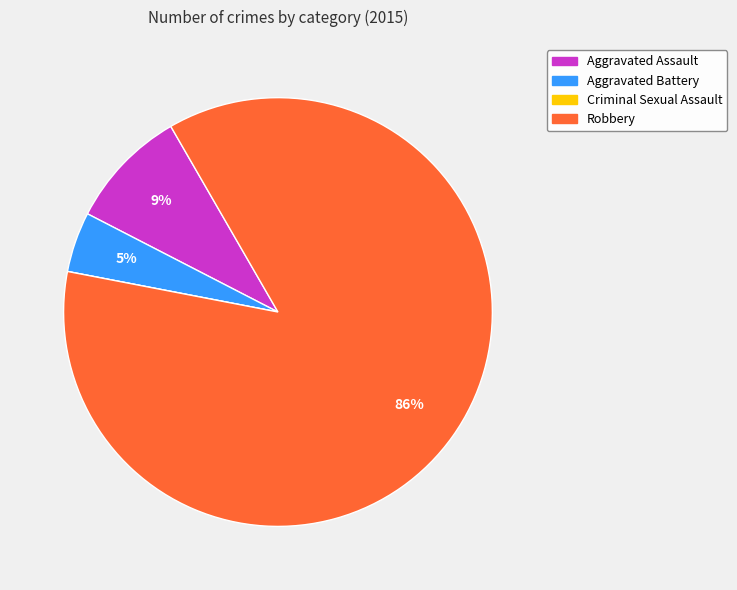

The Aggravated Assault slice represents 1% of the pie. True or false?

False